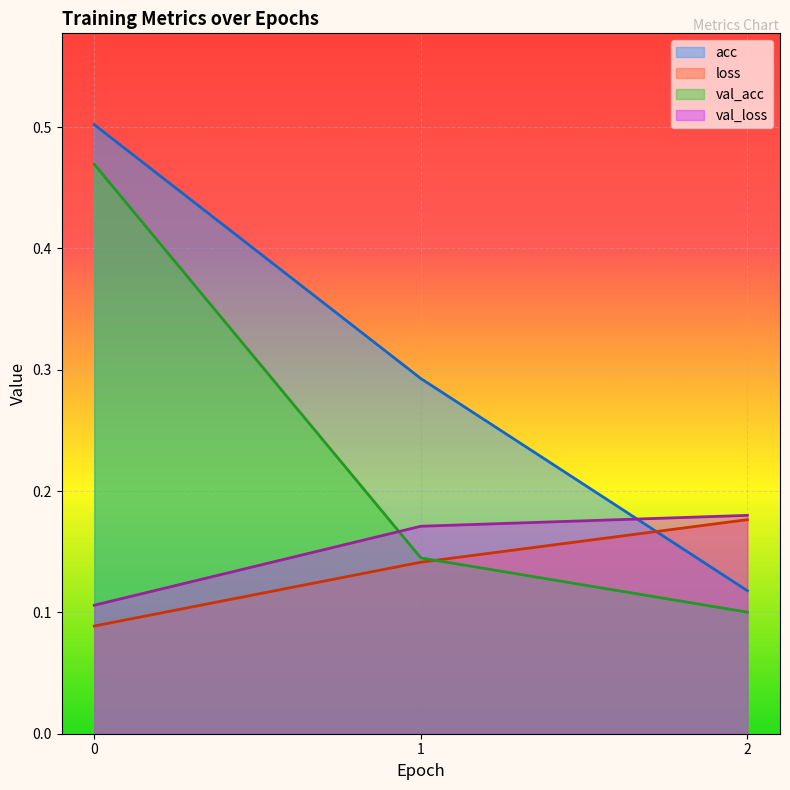

Which series has the largest total across all categories?

acc